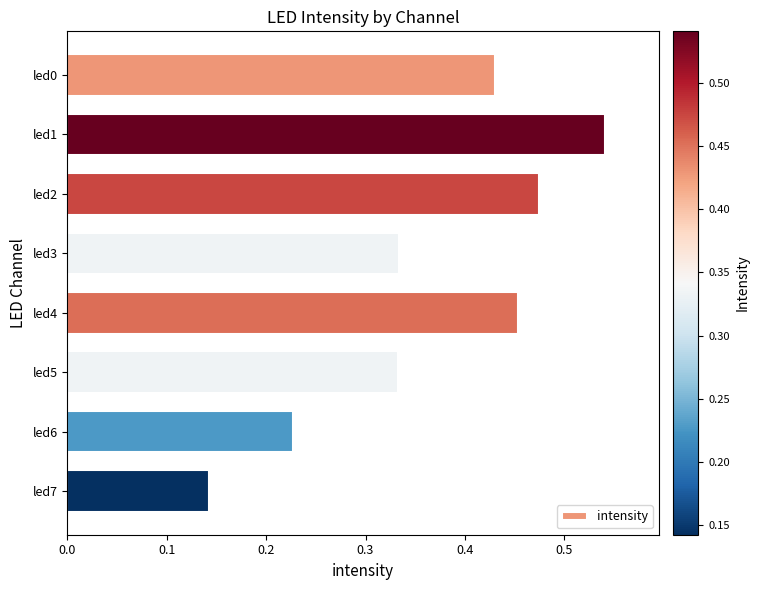

What is the sum of all values?

2.9